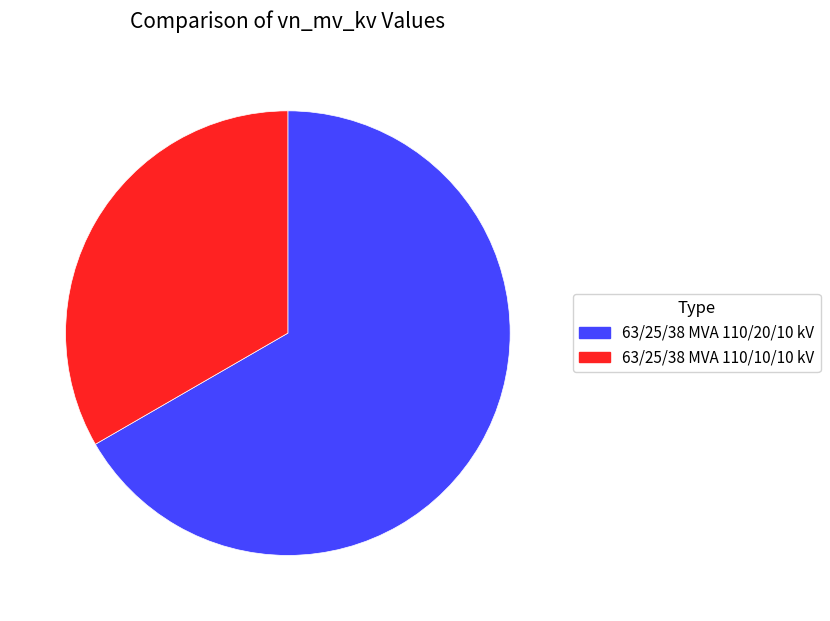

Which slice is the smallest?

63/25/38 MVA 110/10/10 kV